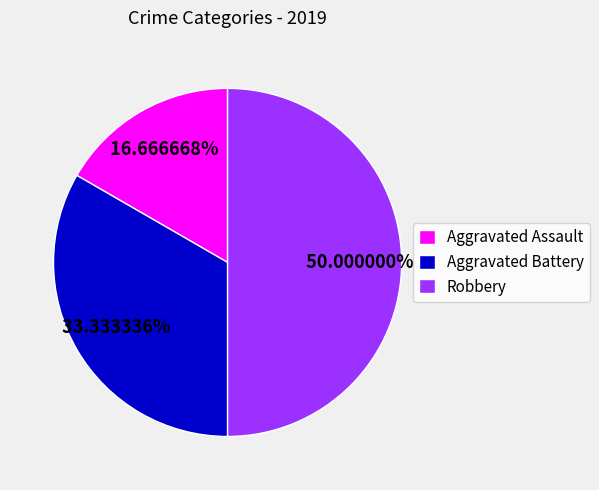

How many slices are in this pie chart?

3